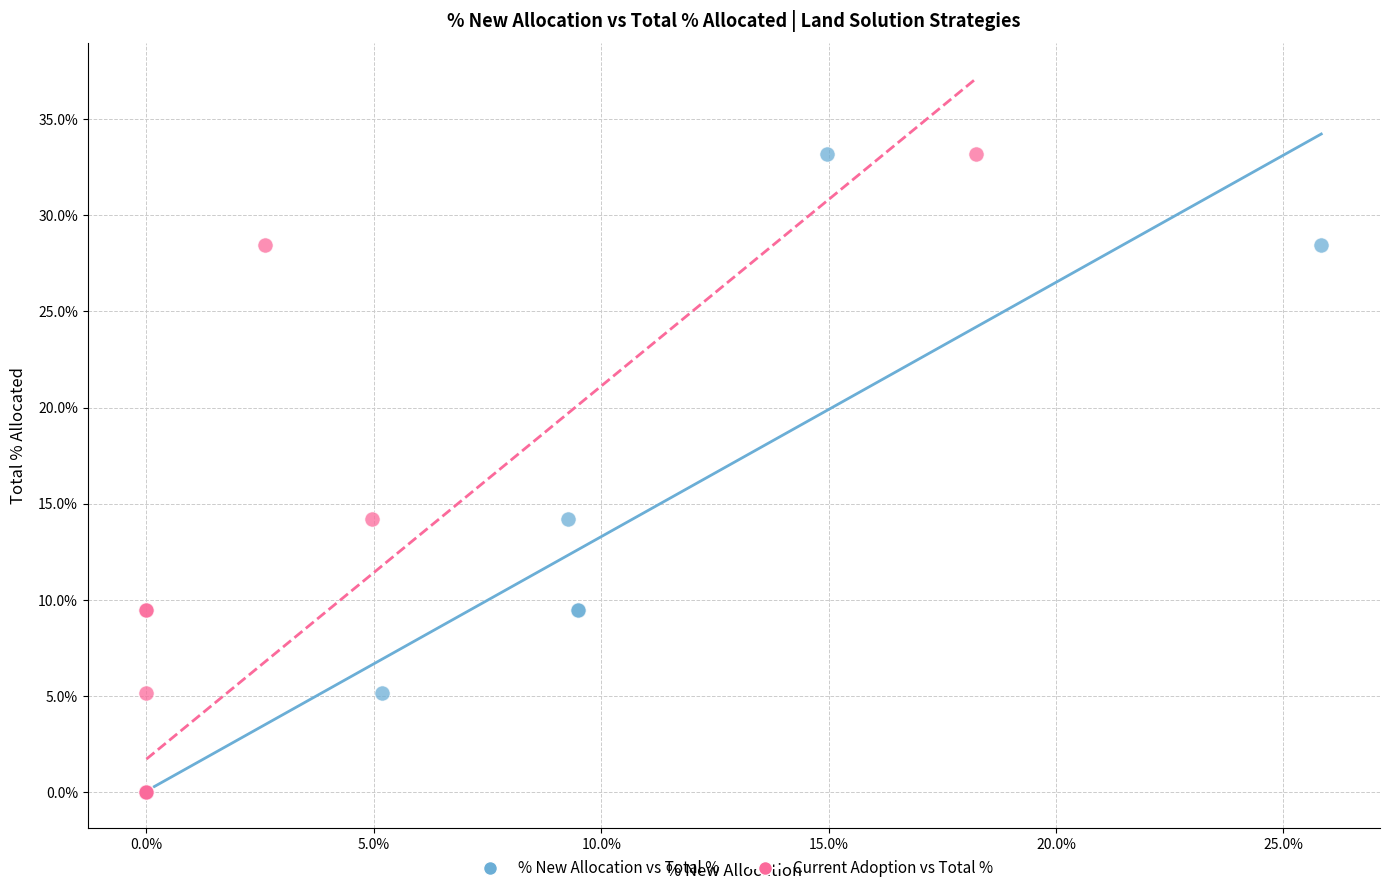

What are all the series names shown in the legend?

% New Allocation vs Total %, Current Adoption vs Total %